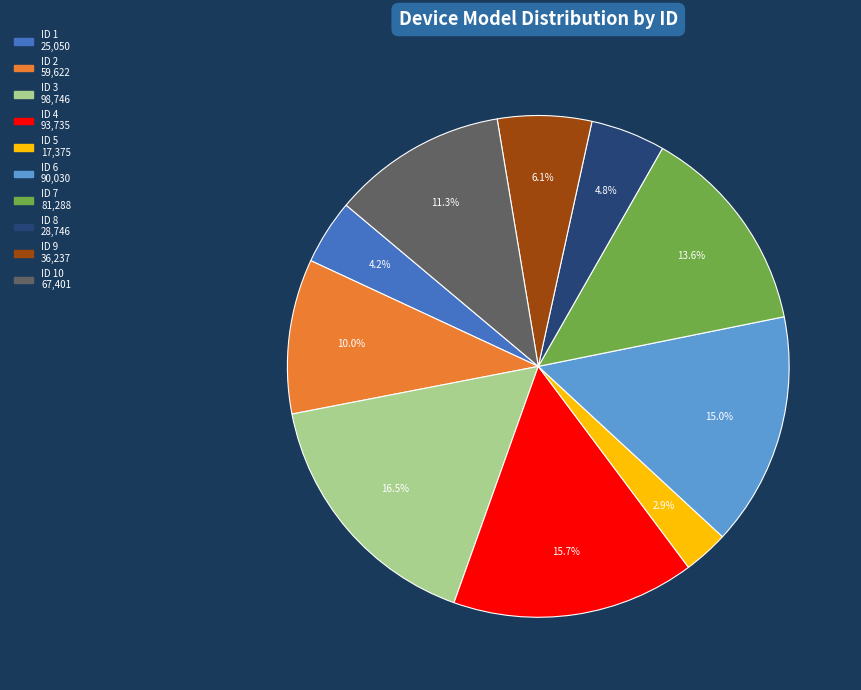

Is there any slice that represents more than half of the pie?

No